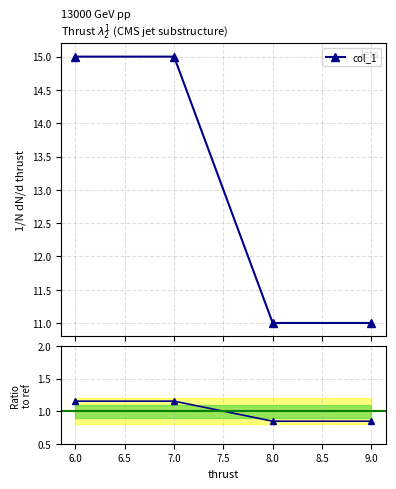

Reading right to left, what are all the values shown in this chart?

col_1: 11.0	11.0	15.0	15.0
ratio: 0.8	0.8	1.2	1.2